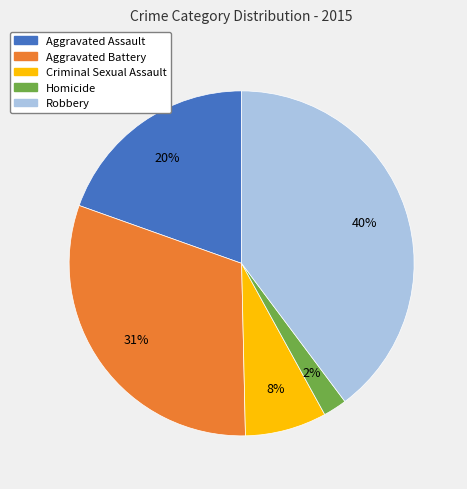

How many segments does this pie chart have?

5